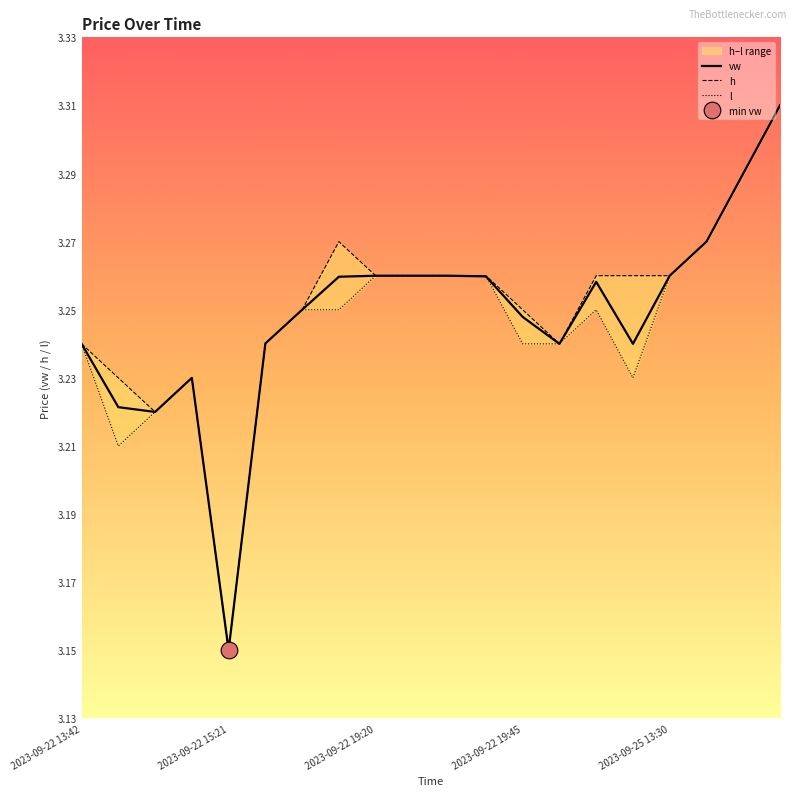

In vw, how many points are higher than both neighbors (excluding endpoints)?

2